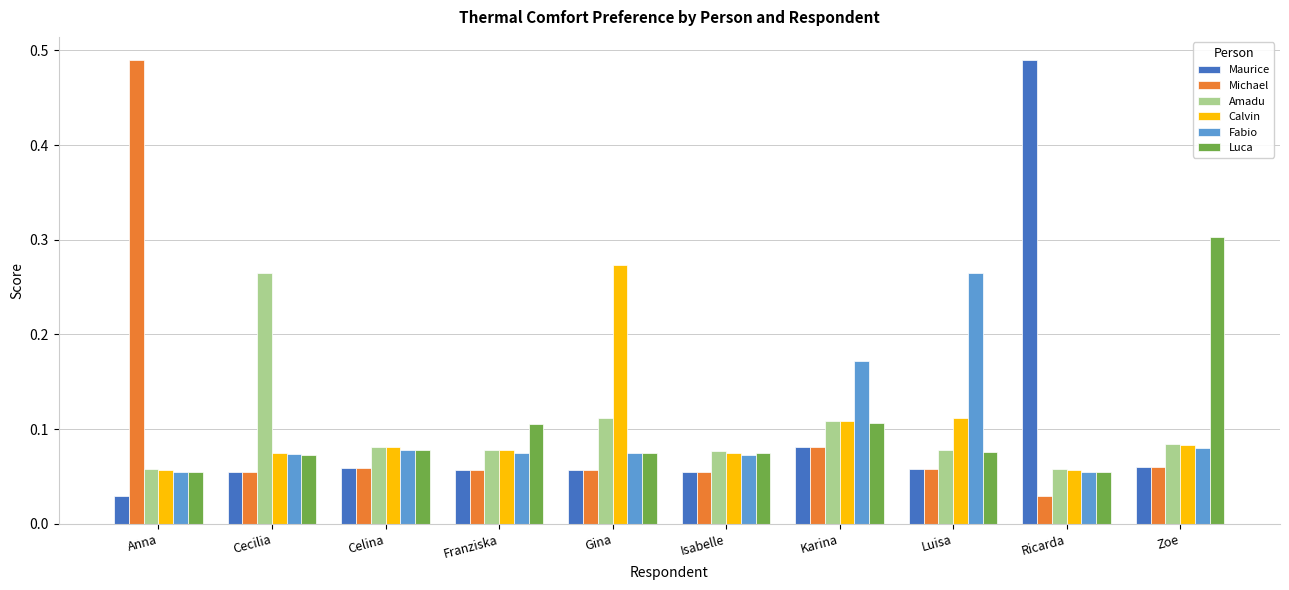

True or false: Amadu has a value of 0.0 at Zoe.

False